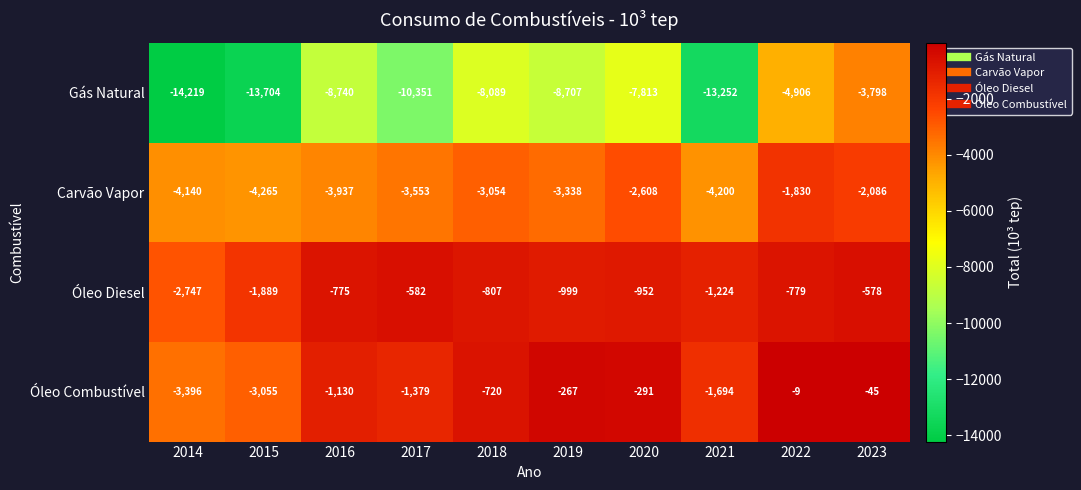

True or false: Carvão Vapor has a value of -1830 at 2022.

True